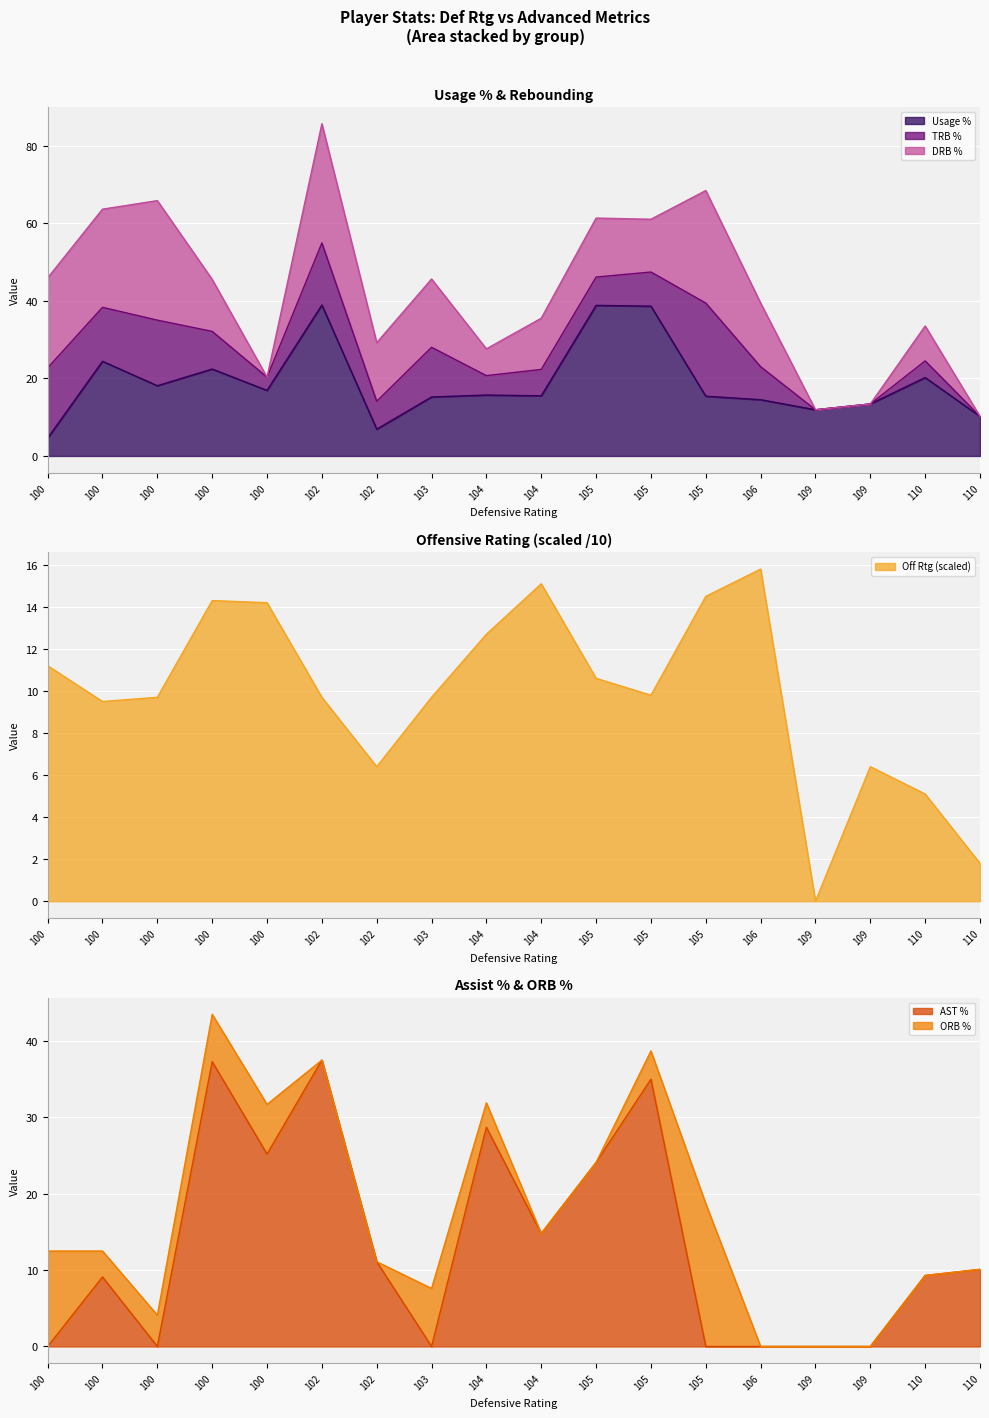

How many lines are shown in the chart?

6